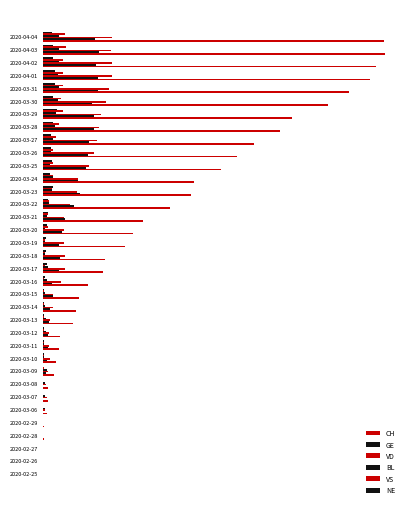

Count the number of data series in this chart.

6